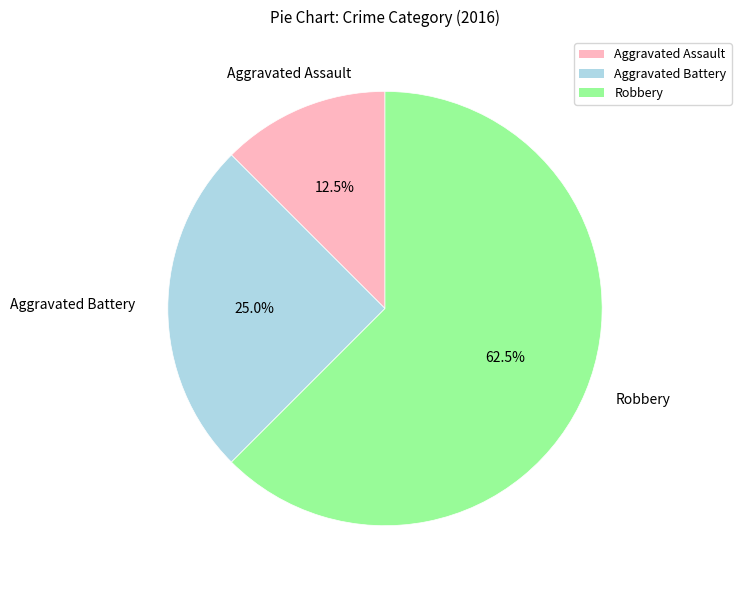

Is it true that Aggravated Battery is 25% of the pie?

True